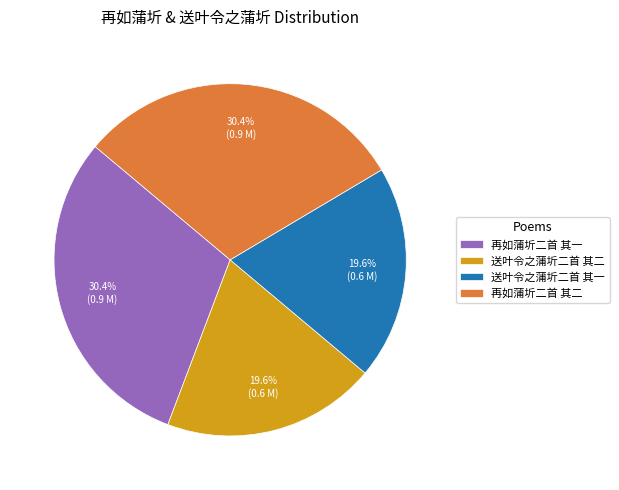

Between 再如蒲圻二首 其二 and 送叶令之蒲圻二首 其一, which is larger?

再如蒲圻二首 其二